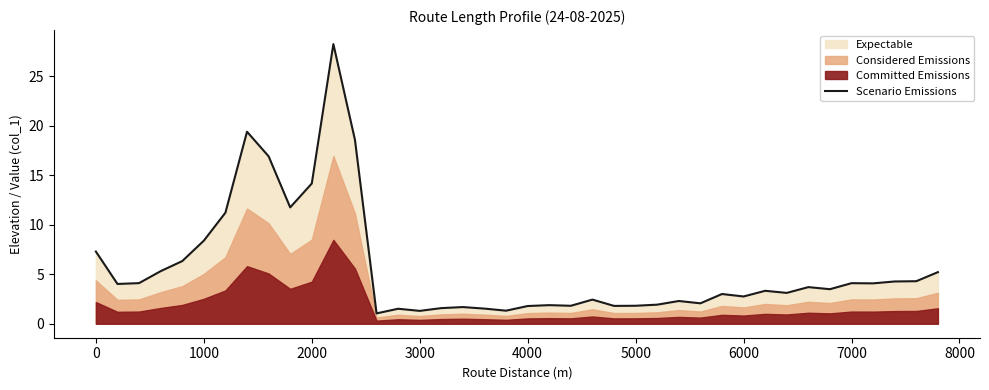

What is the greatest value displayed?

28.3